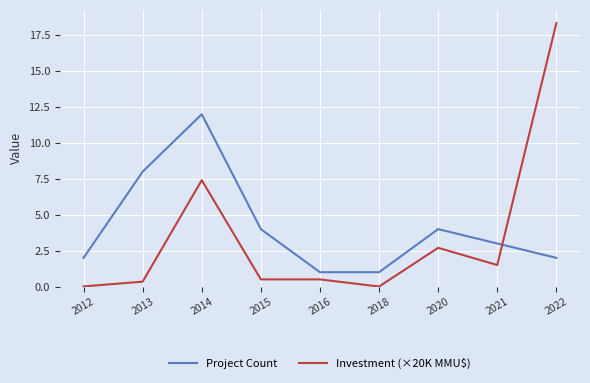

What is the average value of the Investment (×20K MMU$) series?

3.5